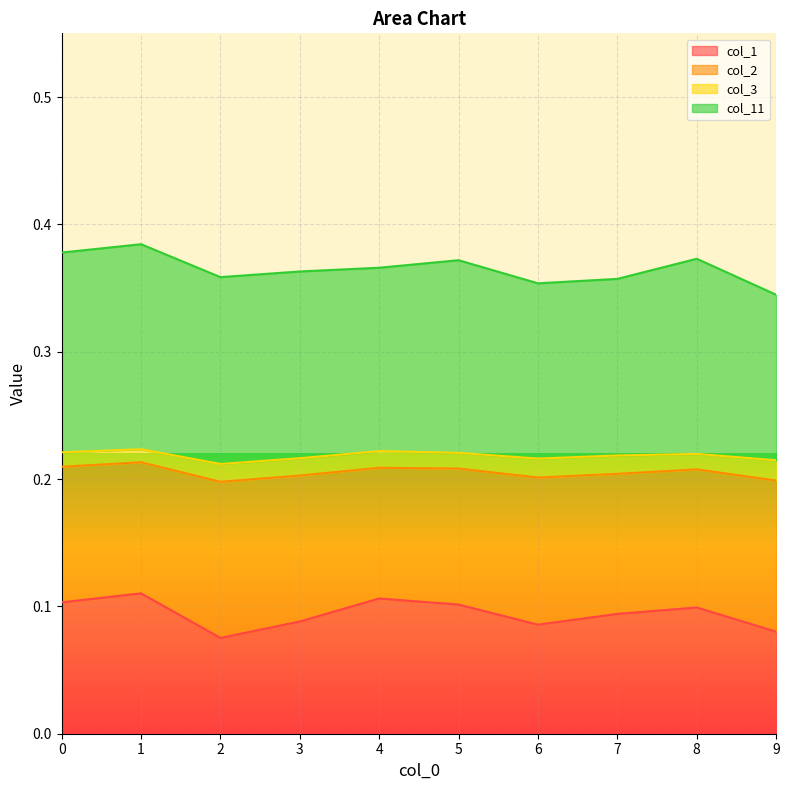

Is the value of col_2 at 7 greater than the value of col_1 at 0?

Yes